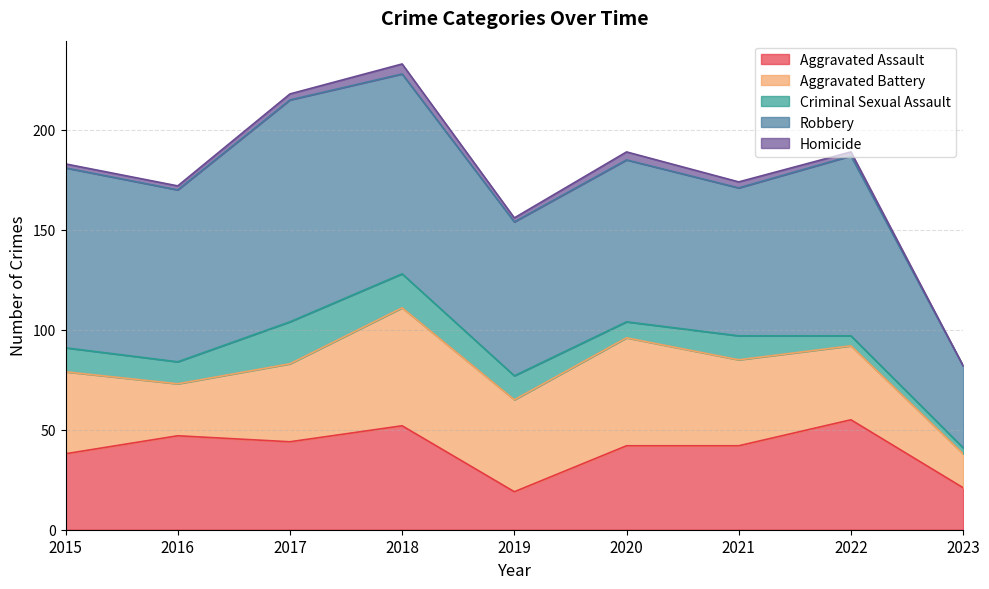

Reading left to right, transcribe all the data shown in this chart.

Aggravated Assault: 38	47	44	52	19	42	42	55	21
Aggravated Battery: 41	26	39	59	46	54	43	37	17
Criminal Sexual Assault: 12	11	21	17	12	8	12	5	3
Robbery: 90	86	111	100	77	81	74	90	41
Homicide: 2	2	3	5	2	4	3	2	0